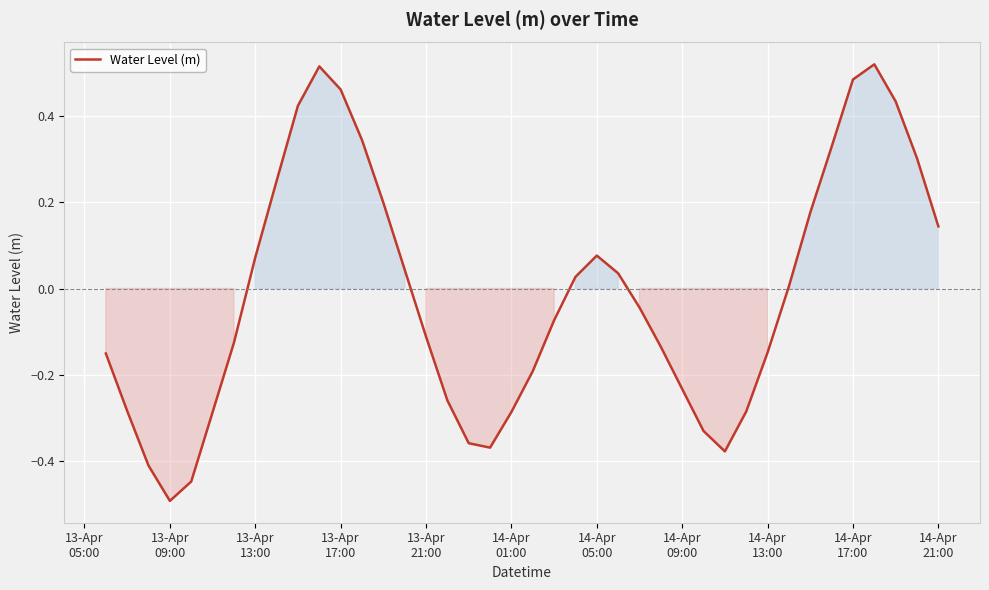

What is the difference between the maximum and minimum values?

1.0